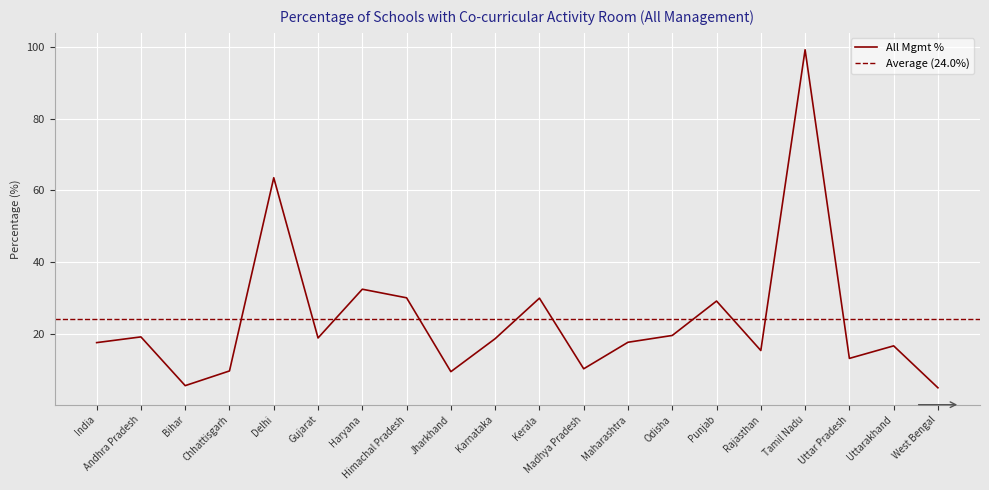

What is the sum of all values?

479.8